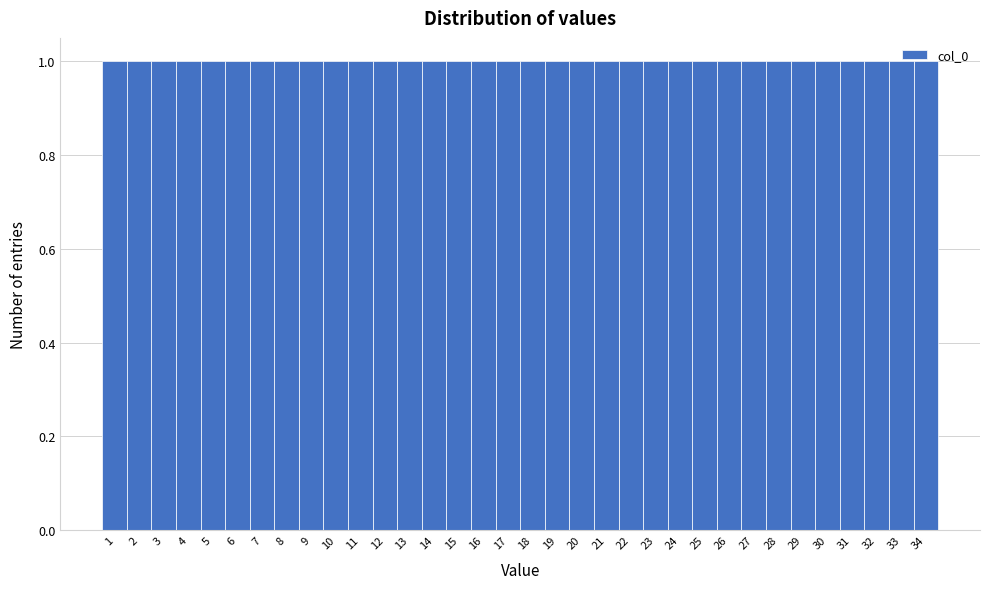

Reading left to right, list every bar in this chart as the range it spans on the x-axis followed by its height. The values are not printed on the chart, so give them approximately, as read against the axis.

0.5 to 1.5: 1
1.5 to 2.5: 1
2.5 to 3.5: 1
3.5 to 4.5: 1
4.5 to 5.5: 1
5.5 to 6.5: 1
6.5 to 7.5: 1
7.5 to 8.5: 1
8.5 to 9.5: 1
9.5 to 10.5: 1
10.5 to 11.5: 1
11.5 to 12.5: 1
12.5 to 13.5: 1
13.5 to 14.5: 1
14.5 to 15.5: 1
15.5 to 16.5: 1
16.5 to 17.5: 1
17.5 to 18.5: 1
18.5 to 19.5: 1
19.5 to 20.5: 1
20.5 to 21.5: 1
21.5 to 22.5: 1
22.5 to 23.5: 1
23.5 to 24.5: 1
24.5 to 25.5: 1
25.5 to 26.5: 1
26.5 to 27.5: 1
27.5 to 28.5: 1
28.5 to 29.5: 1
29.5 to 30.5: 1
30.5 to 31.5: 1
31.5 to 32.5: 1
32.5 to 33.5: 1
33.5 to 34.5: 1